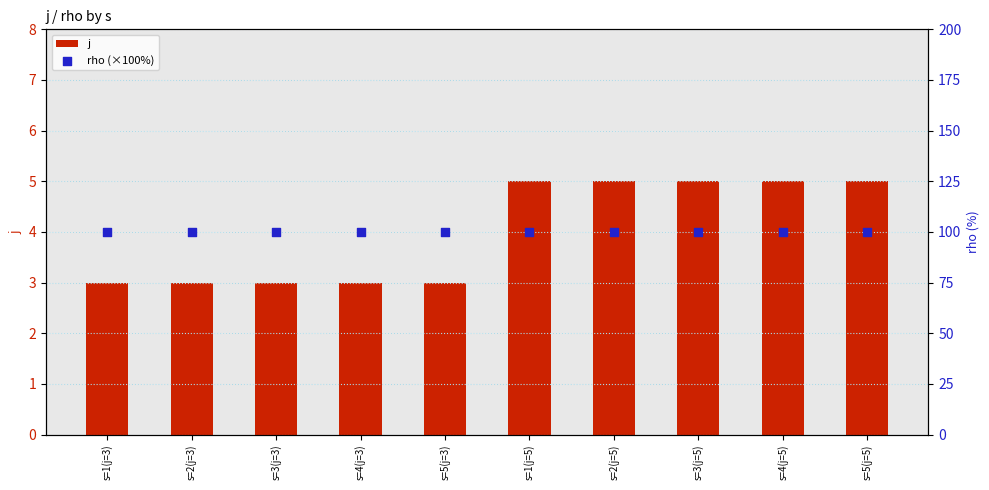

Which series reaches the minimum Y coordinate?

j